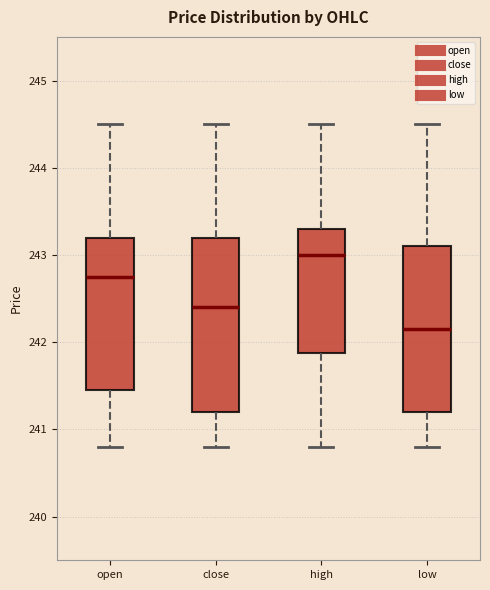

Where does the lower whisker of the box for close end on the y-axis? The values are not printed on the chart, so give them approximately, as read against the axis.

240.8